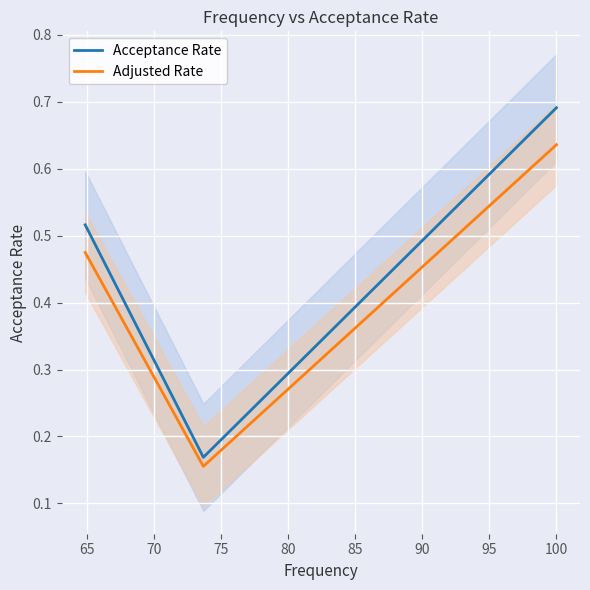

How many data points does each series have?

3